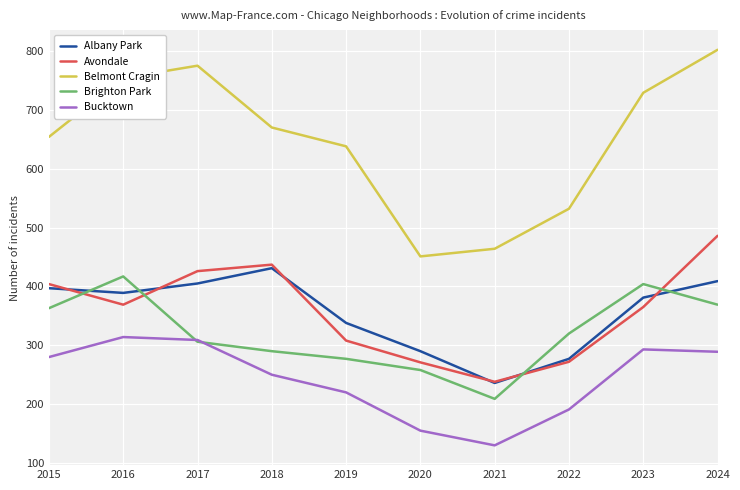

What is the total value across all series at 2024?

2355